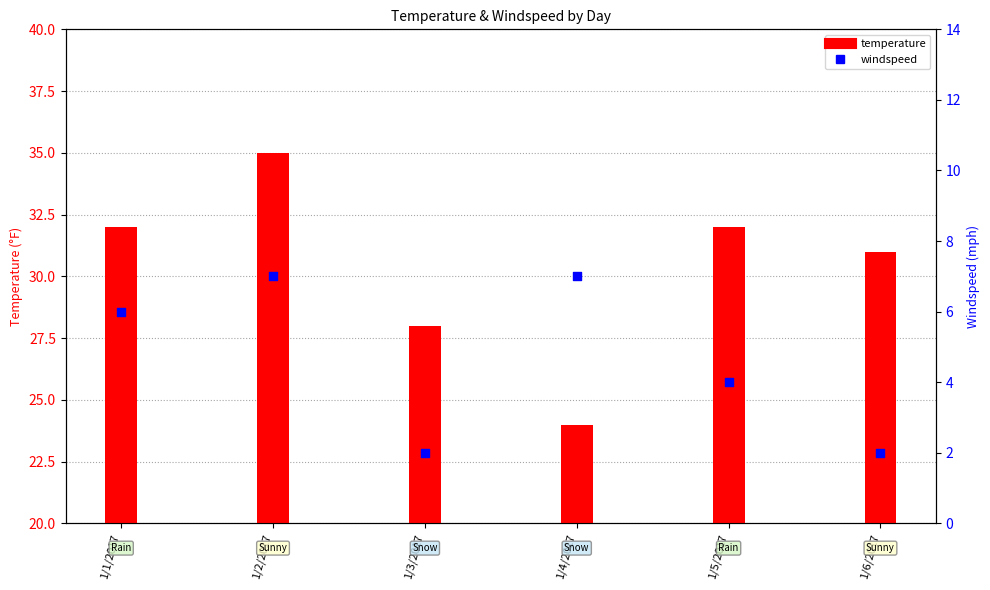

What is the total value across all series at 1/5/2017?

36